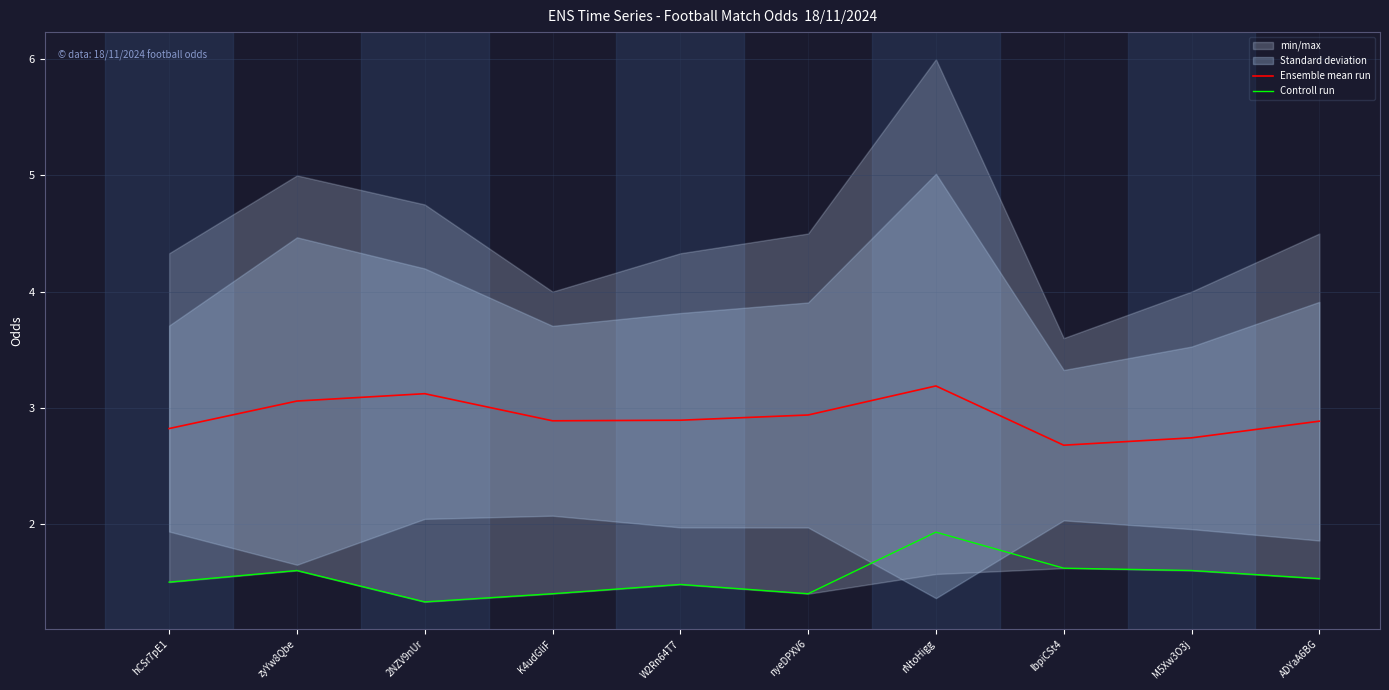

Which series has the largest total across all categories?

Ensemble mean run